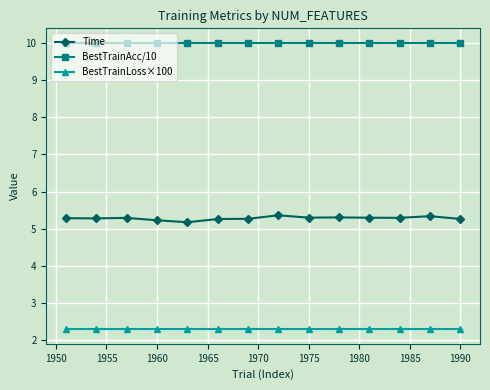

What is the average value of the BestTrainLoss×100 series?

2.3